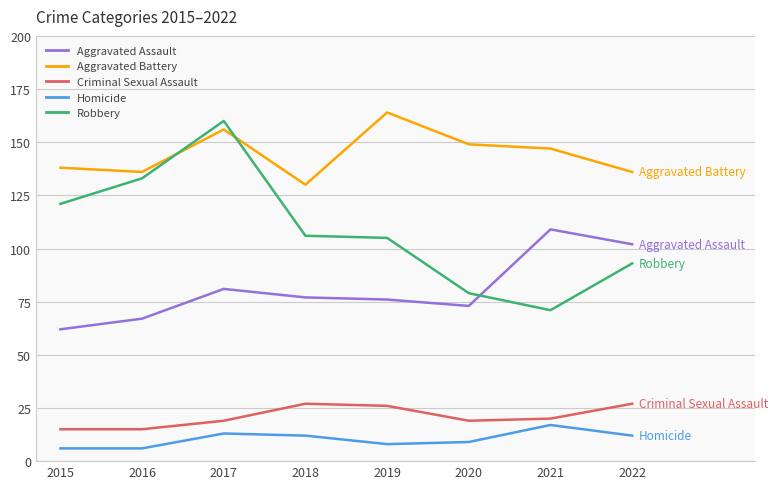

True or false: Homicide and Criminal Sexual Assault cross at least once.

False